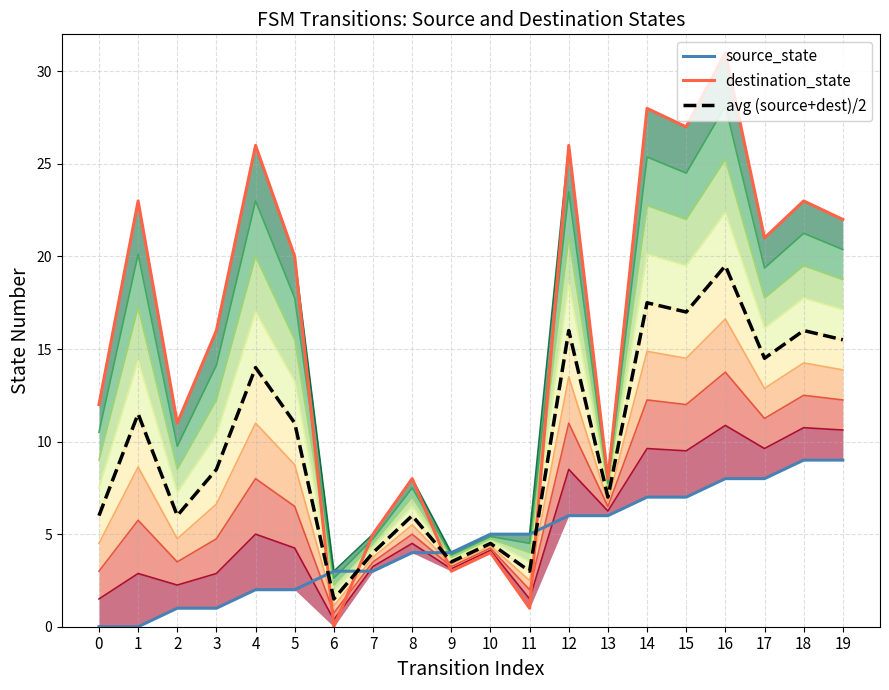

Read the destination_state value at 0.

12.0